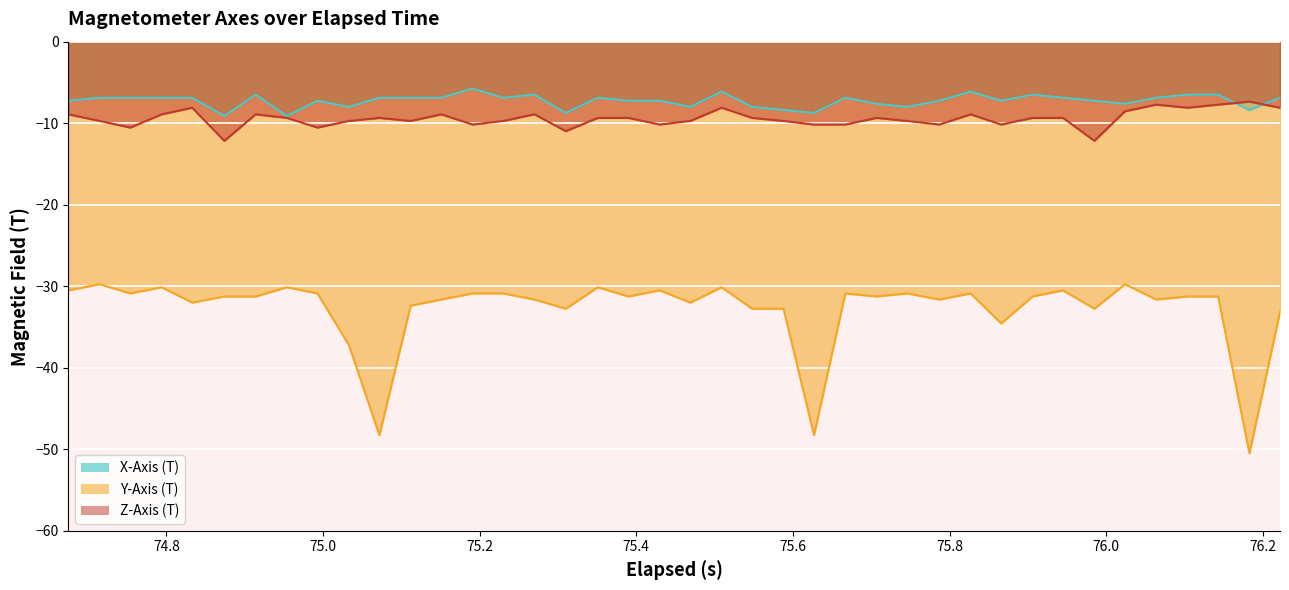

What is the maximum value for Z-Axis (T)?

-7.4